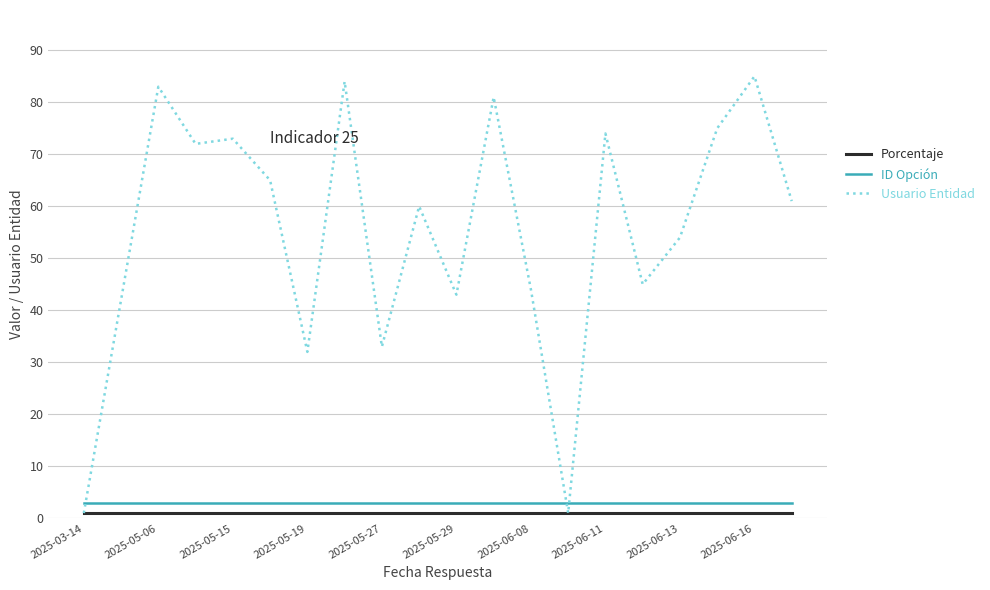

Which series has the largest range (max minus min)?

Usuario Entidad